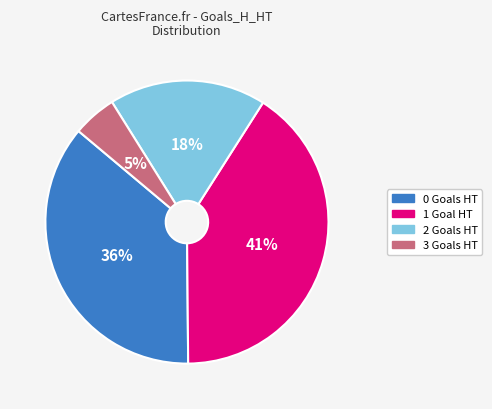

To the nearest percent, what is the average slice percentage?

25%